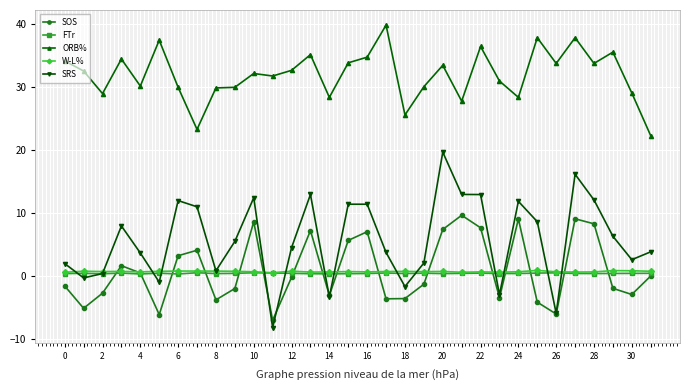

True or false: ORB% and SOS intersect in this chart.

False